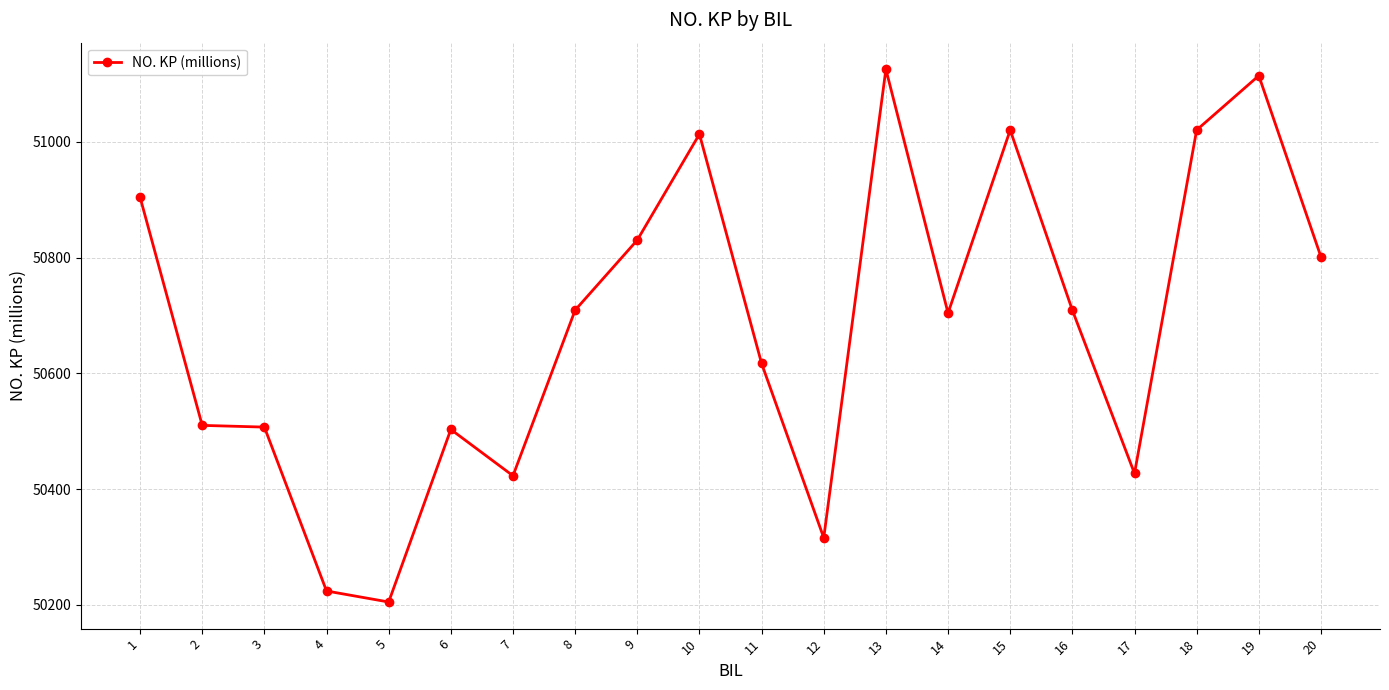

What is the change in value from 10 to 14?

-309.0